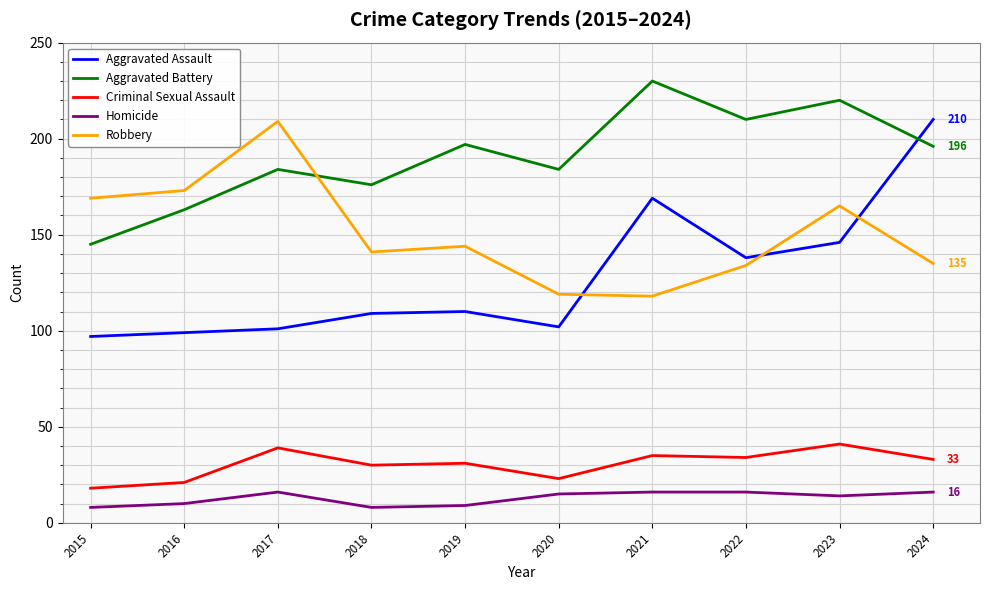

Which series has the largest total across all categories?

Aggravated Battery